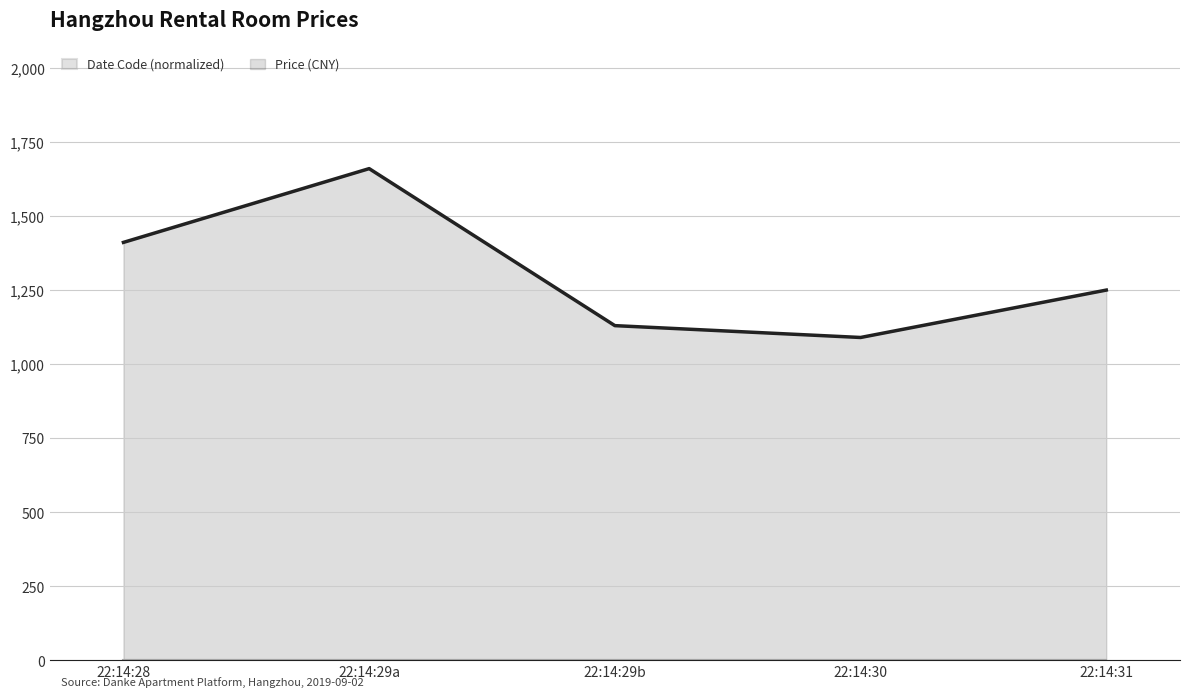

At which category is the sum across all series the highest?

22:14:29a